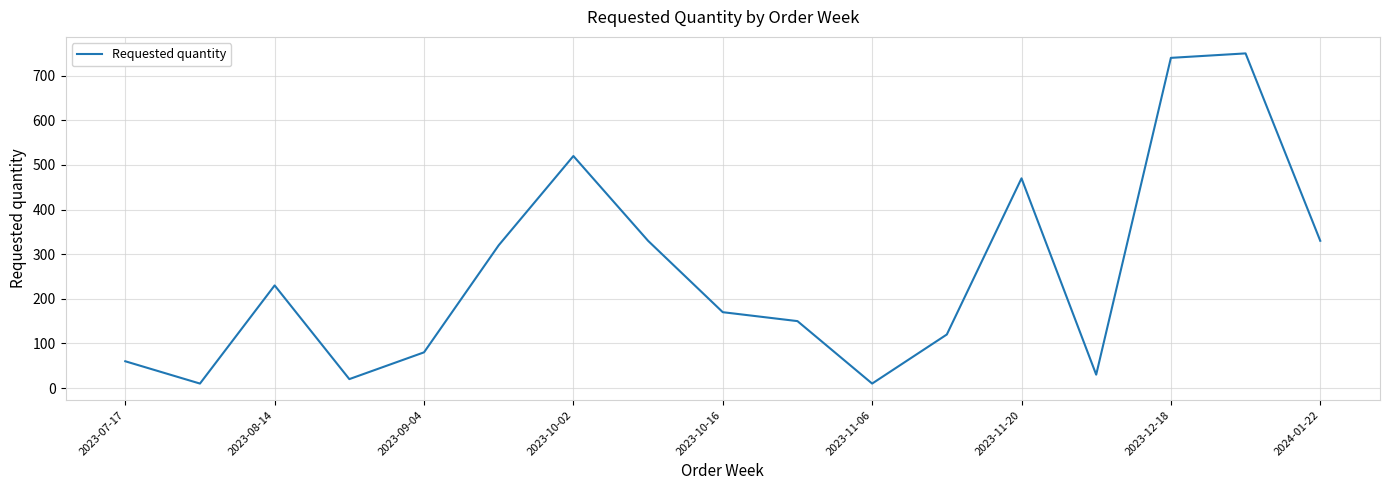

What is the minimum value shown in the chart?

10